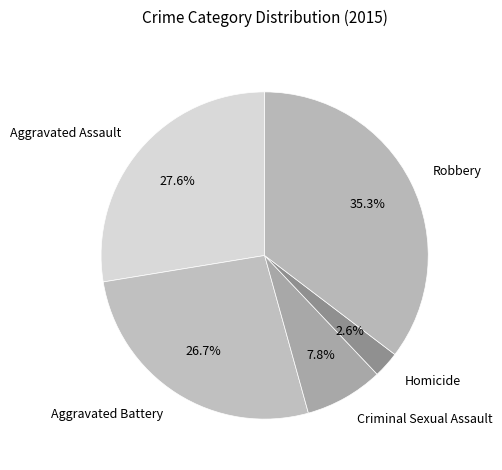

The Robbery slice represents 47% of the pie. True or false?

False